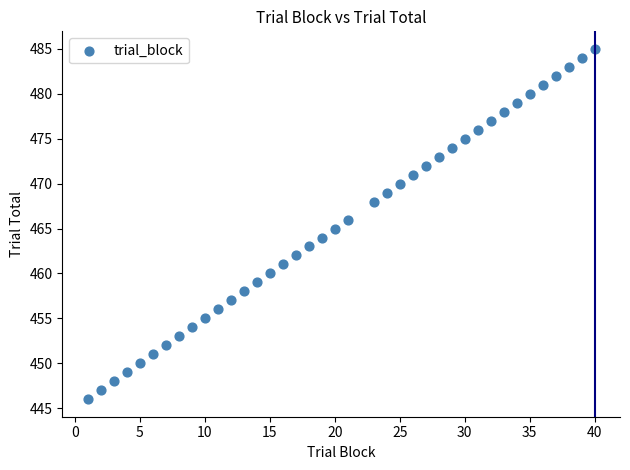

What is the range of X values (max minus min)?

39